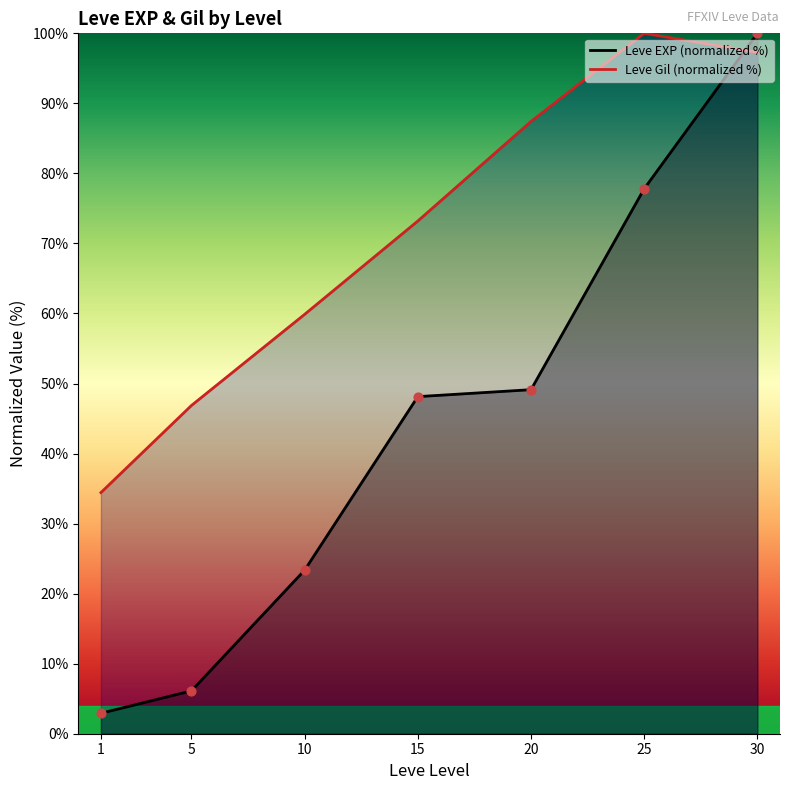

Which series has the largest total across all categories?

Leve Gil (normalized %)